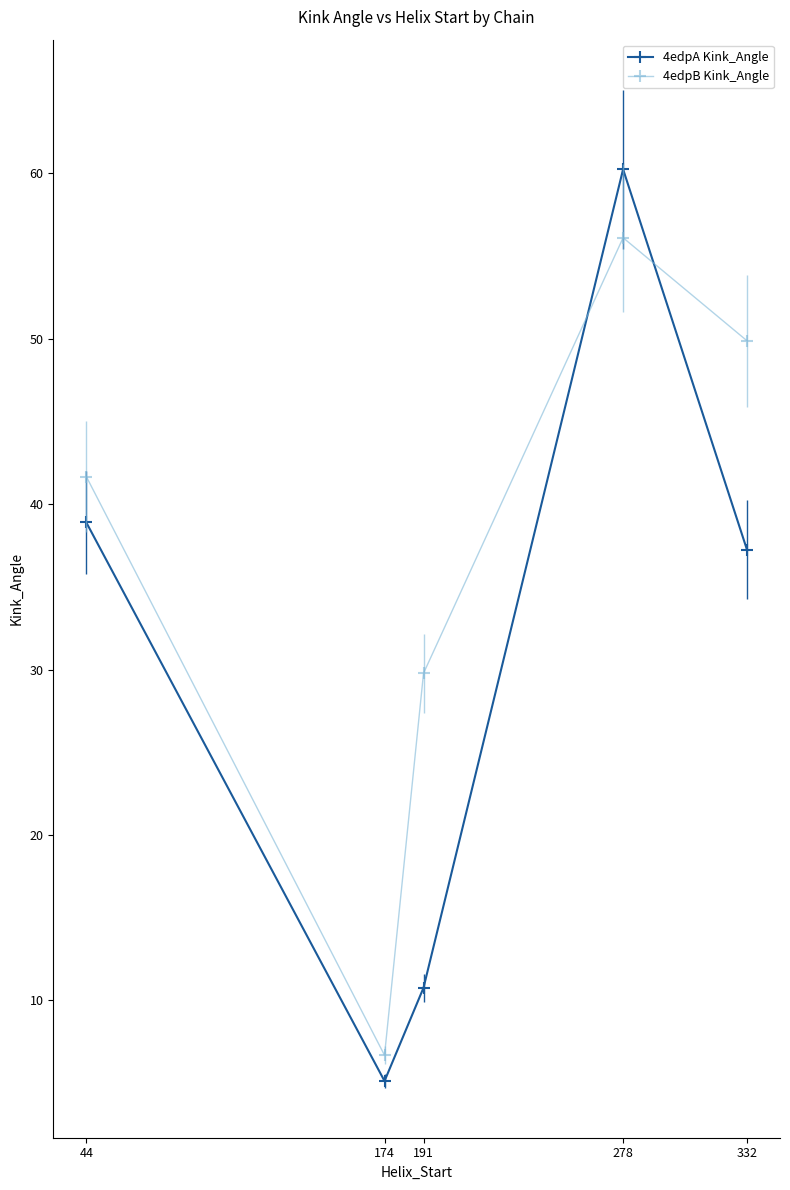

How many values in the 4edpA Kink_Angle series exceed 37?

3